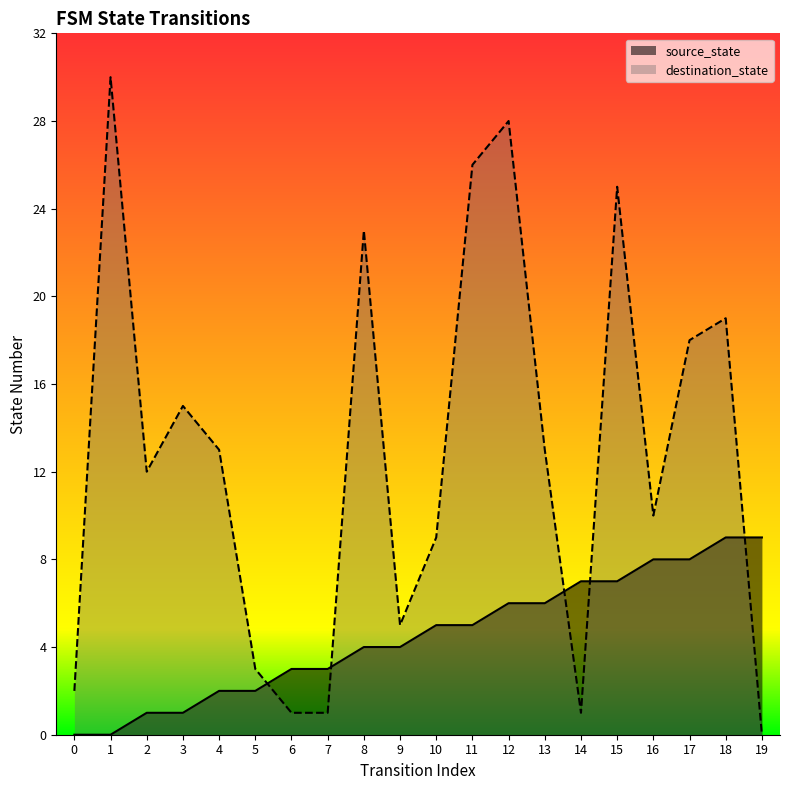

What is the sum of all destination_state values?

254